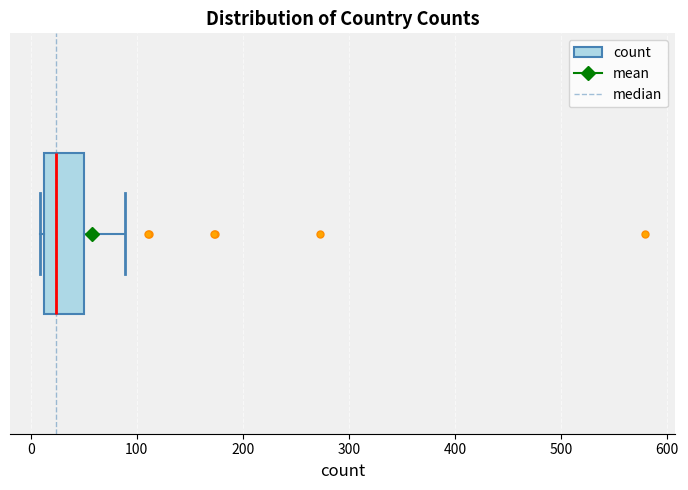

Where is the left edge of the box on the x-axis? The values are not printed on the chart, so give them approximately, as read against the axis.

10